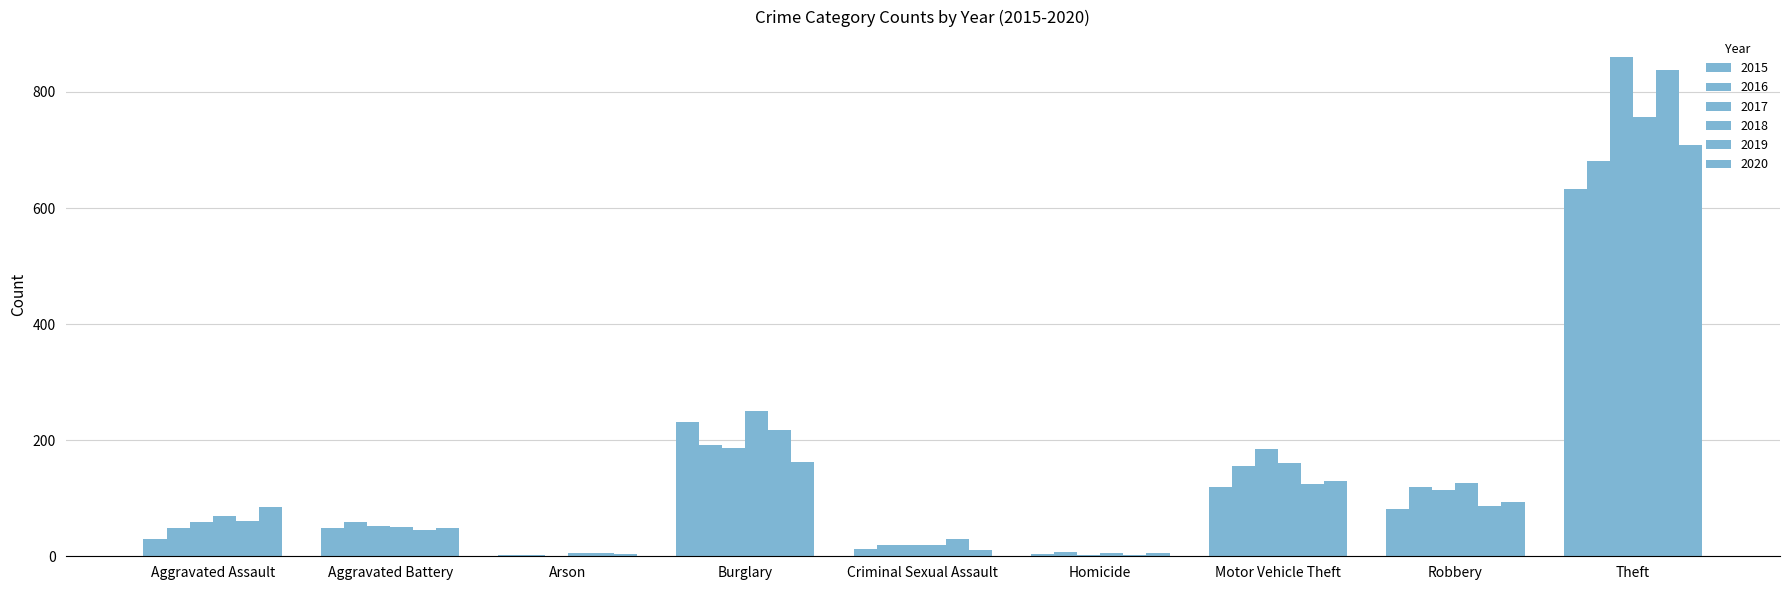

How many groups of bars are there?

9